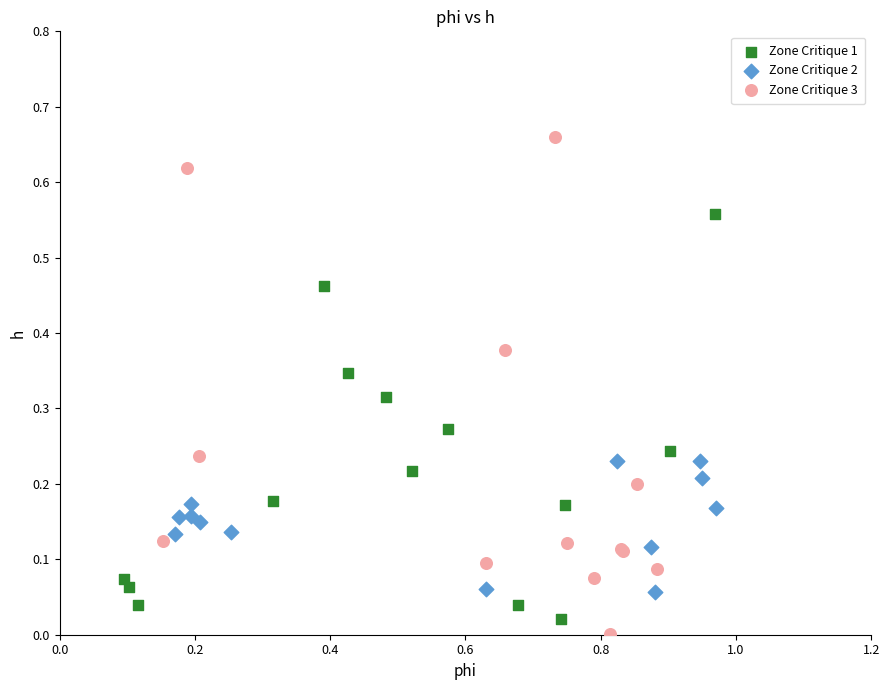

Which series has the largest Y range (max minus min)?

Zone Critique 3